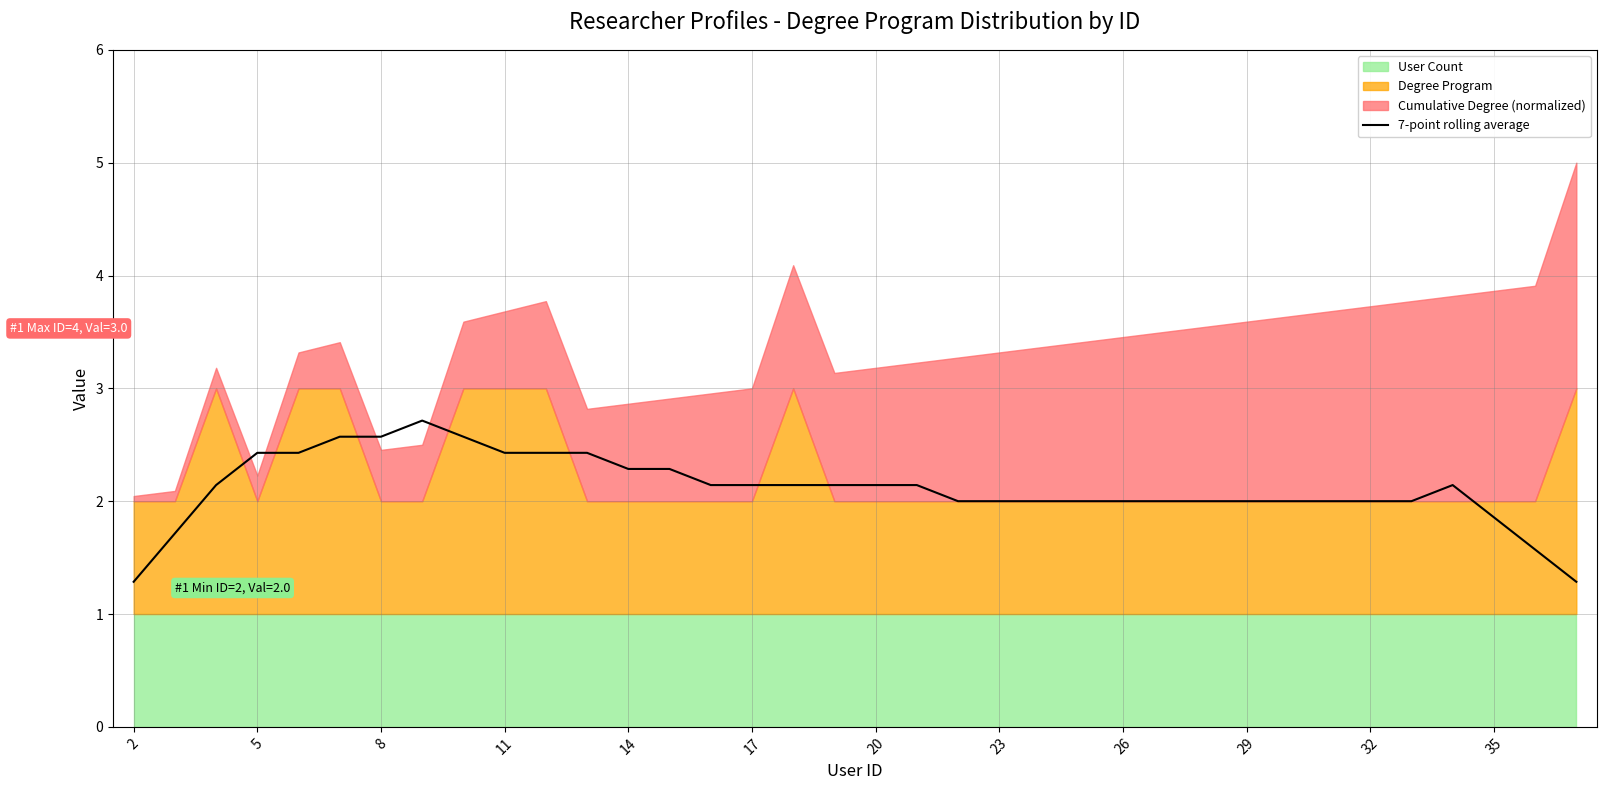

What is the minimum value for 7-point rolling average?

1.3